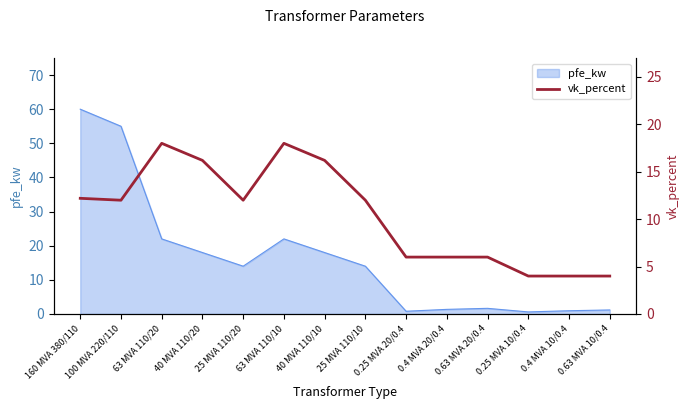

What is the highest value of the pfe_kw series?

60.0